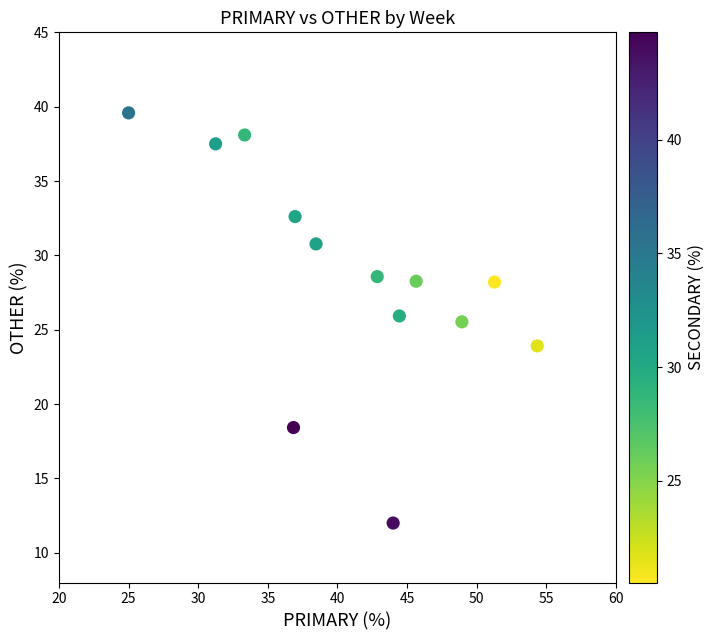

What is the range of Y values (max minus min)?

27.6